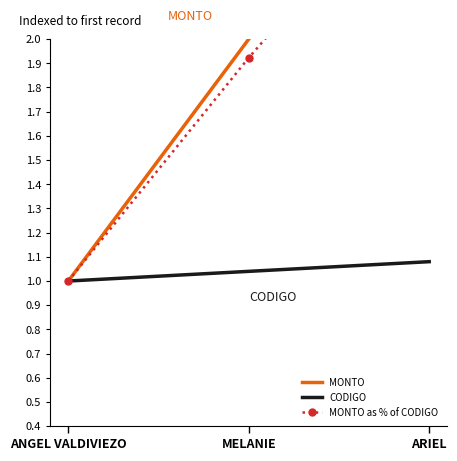

Which category has the highest value in the CODIGO series?

ARIEL